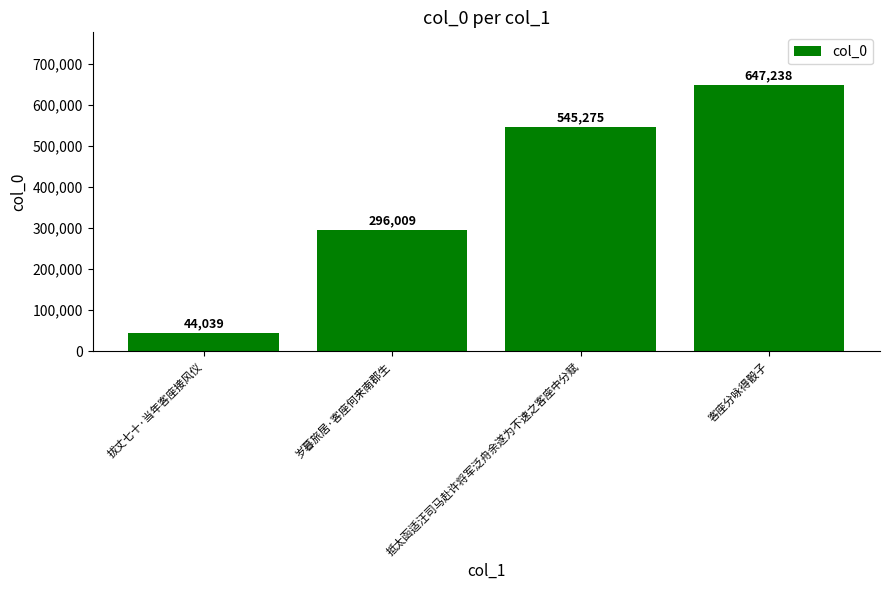

What is the label of the 3rd bar from the right?

岁暮旅居·客座何来南郡生